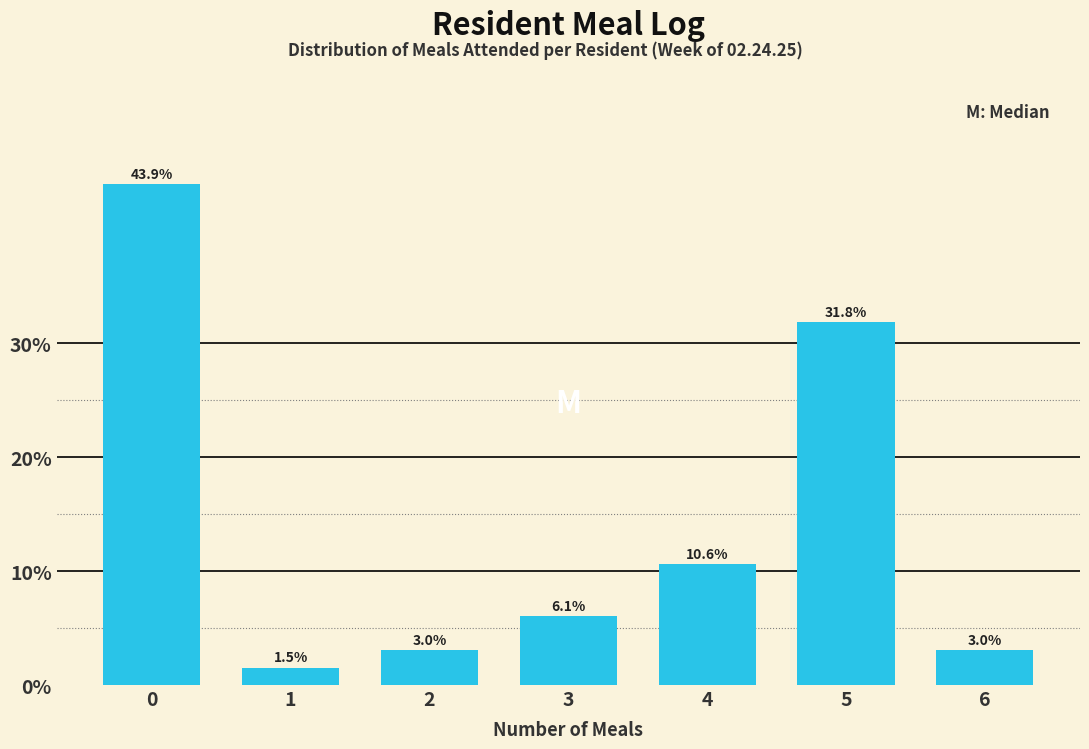

Reading right to left, what are all the values shown in this chart?

3.0	31.8	10.6	6.1	3.0	1.5	43.9